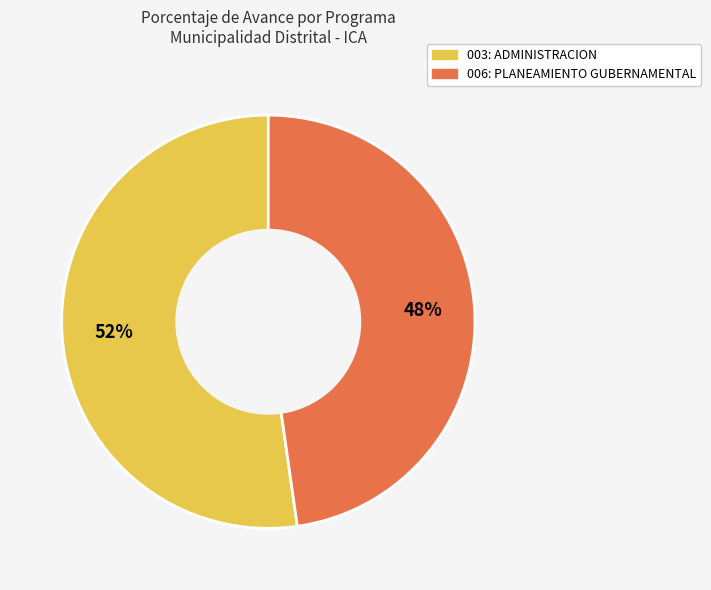

How many slices are in this pie chart?

2